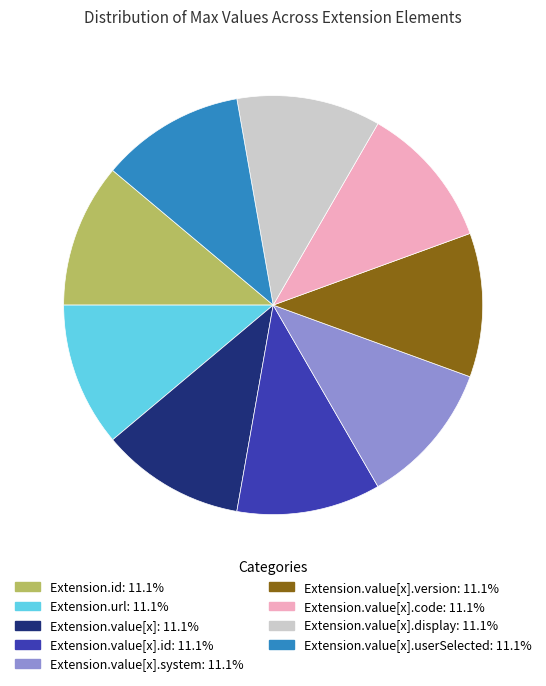

What is the ratio of the value at Extension.value[x].display: 11.1% to the value at Extension.id: 11.1%?

1.0